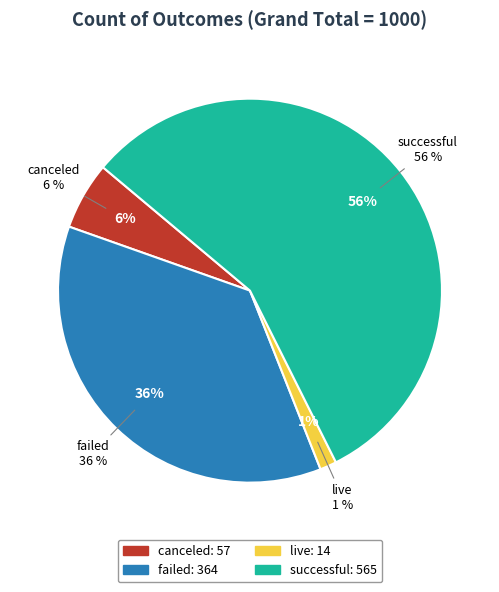

To the nearest percent, what percentage of the pie is failed?

36%